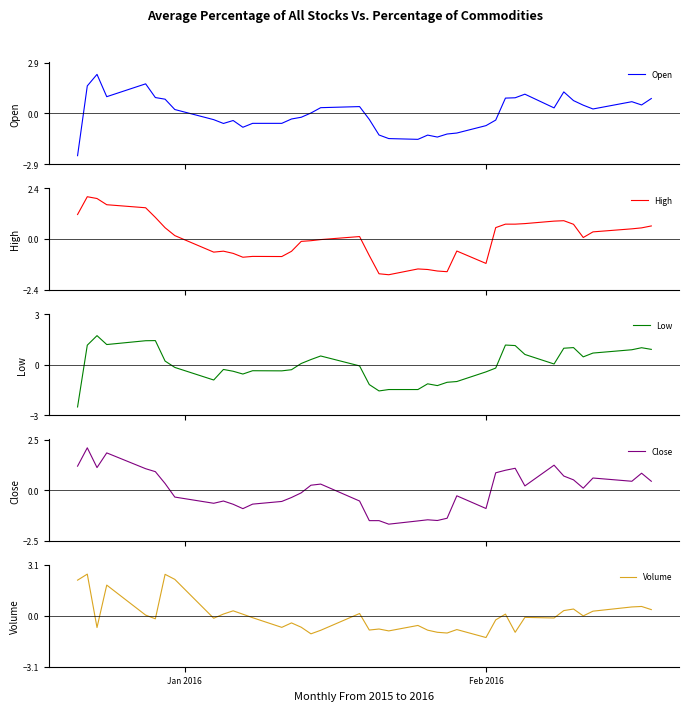

In High, how many points are higher than both neighbors (excluding endpoints)?

7